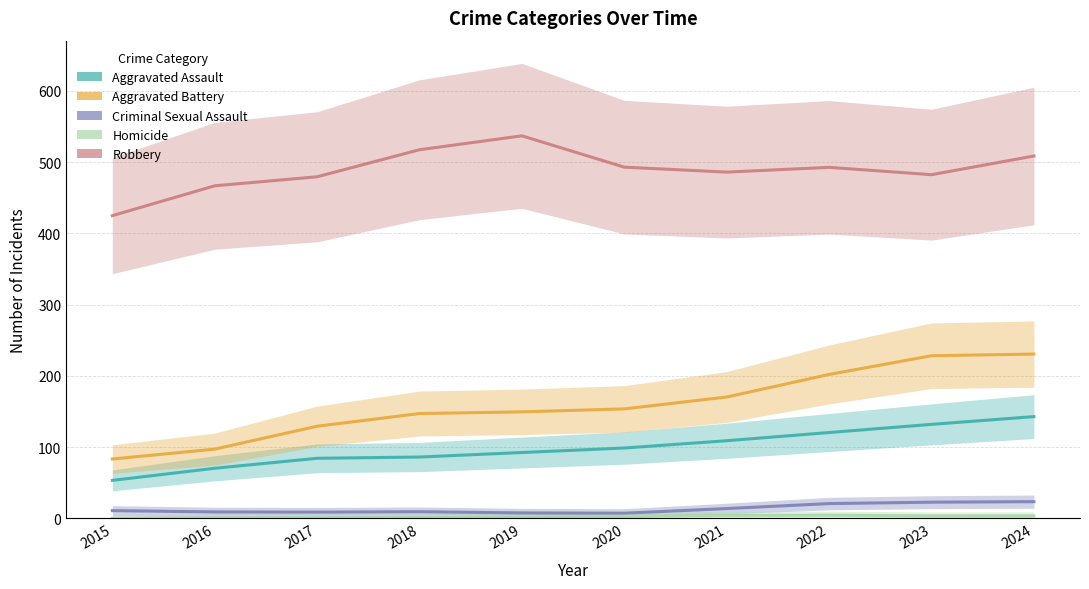

Which has a higher value, 2018 or 2024?

2024